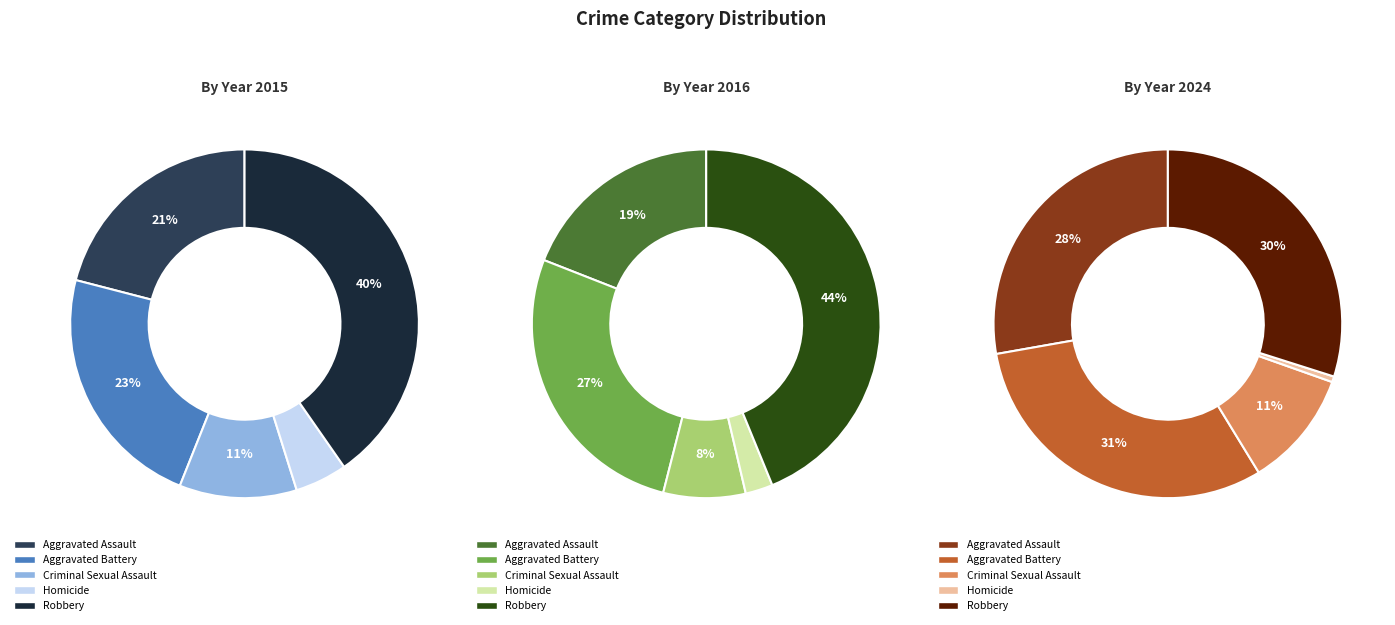

Is there any slice that represents more than half of the pie?

No